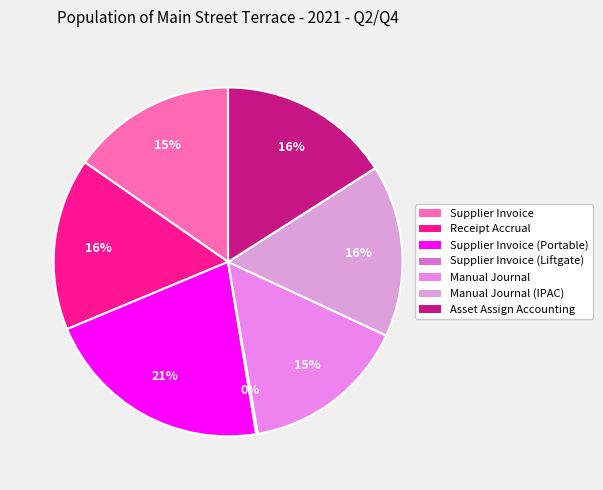

How many slices are in this pie chart?

7